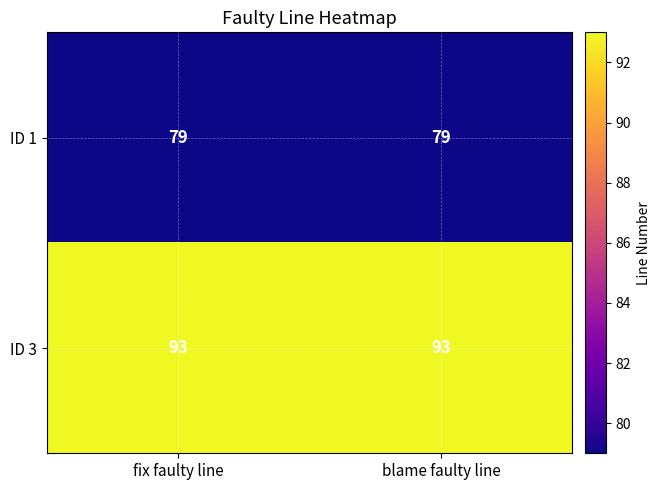

What is the minimum value for ID 1?

79